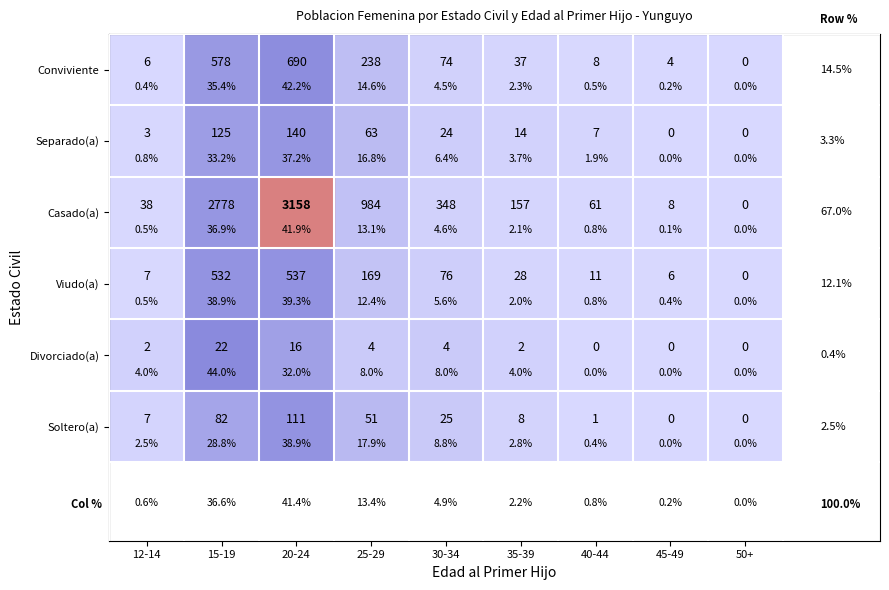

How many categories are shown in the chart?

9